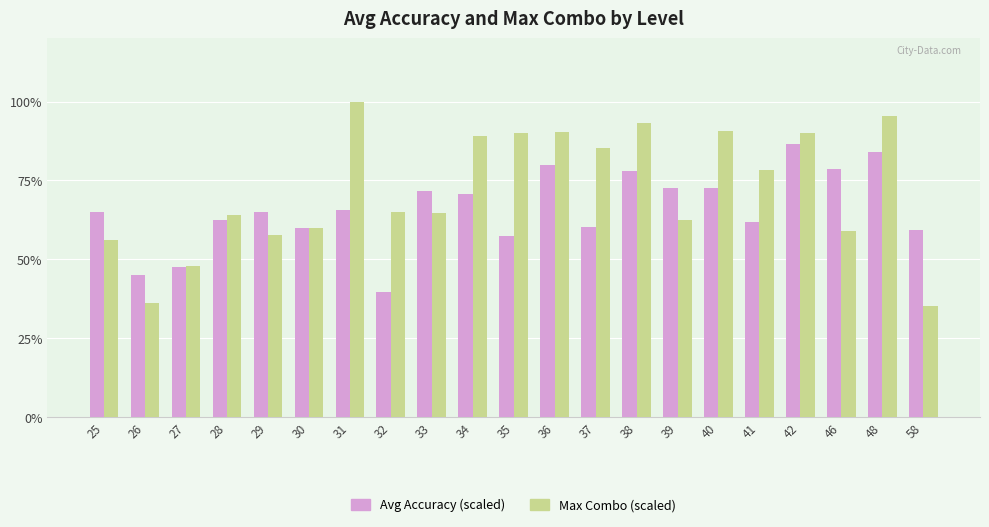

What is the sum of all Avg Accuracy (scaled) values?

1383.7